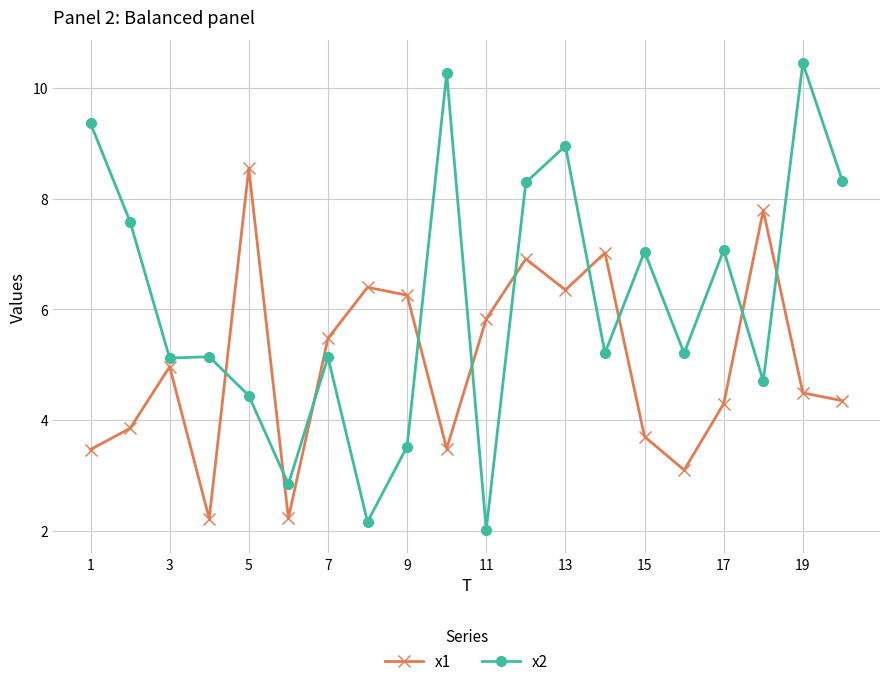

Rank the series by their maximum value, from lowest to highest.

x1, x2